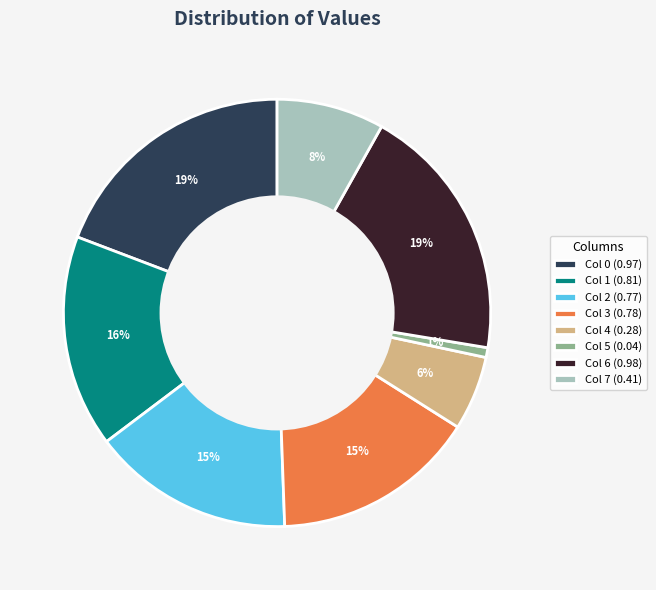

True or false: Col 0 accounts for 19% of the total.

True